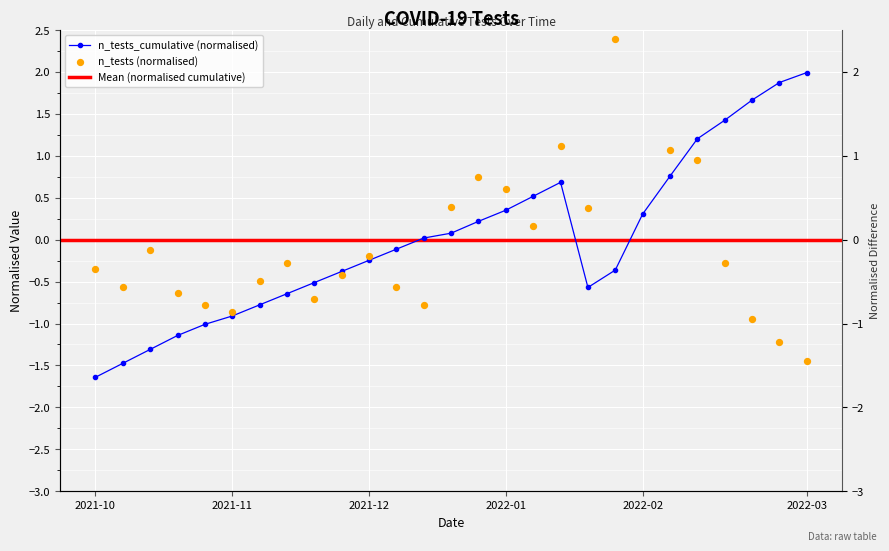

At which category is the sum across all series the highest?

2022-02